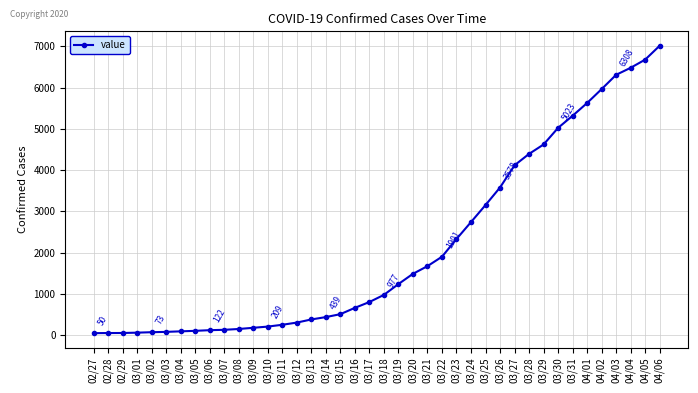

What is the change in value from 03/11 to 03/22?

+1648